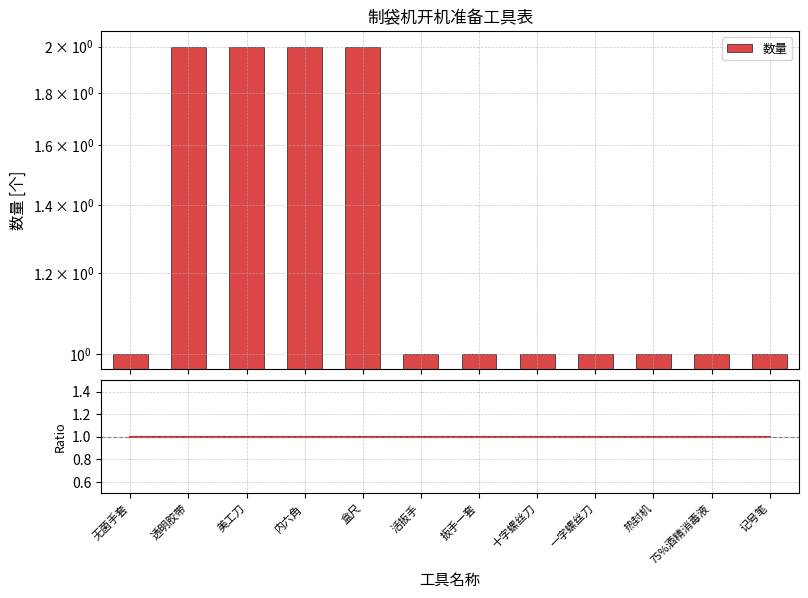

Reading right to left, transcribe all the data shown in this chart.

1	1	1	1	1	1	1	2	2	2	2	1